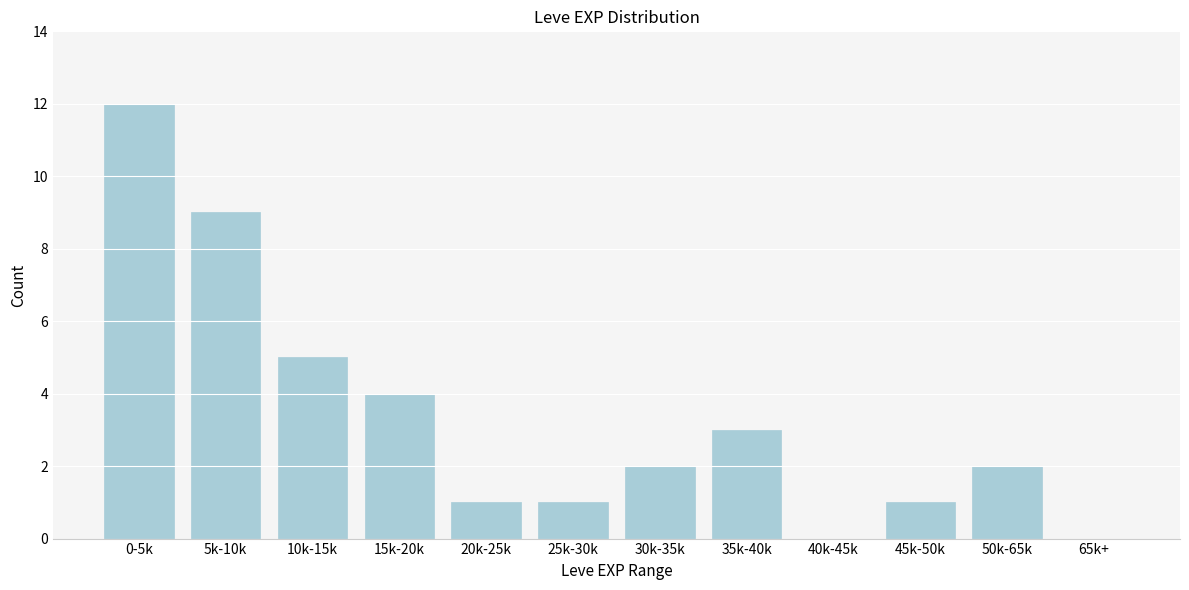

Reading left to right, what are all the values shown in this chart?

0-5k=12	5k-10k=9	10k-15k=5	15k-20k=4	20k-25k=1	25k-30k=1	30k-35k=2	35k-40k=3	40k-45k=0	45k-50k=1	50k-65k=2	65k+=0